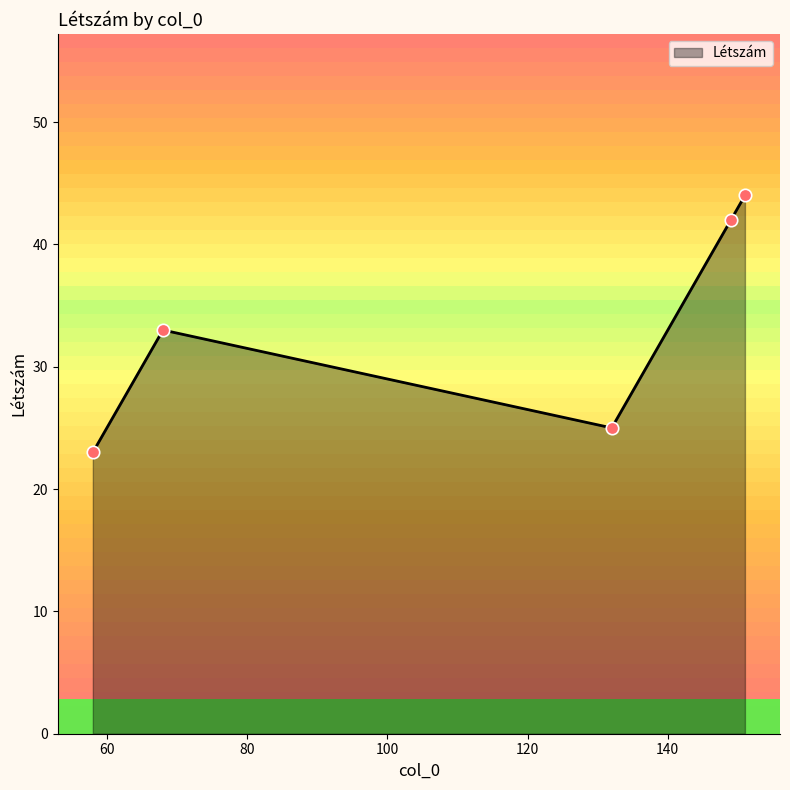

How many interior local valleys (lower than both neighbors) does the data have?

1